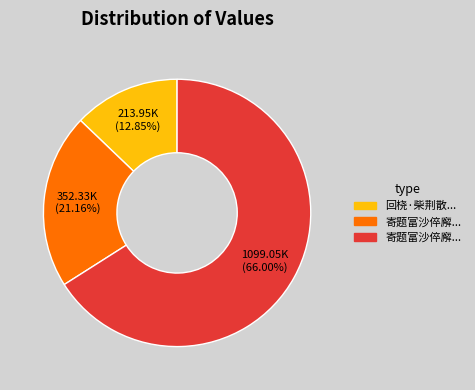

How many segments does this pie chart have?

3